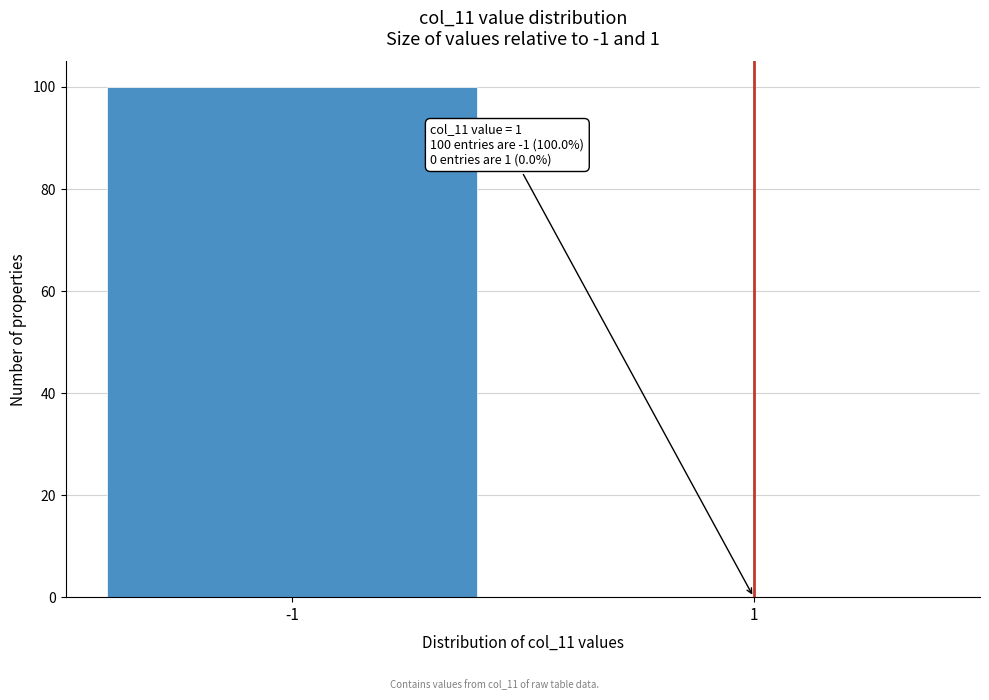

Reading left to right, transcribe all the data shown in this chart.

-1=100	1=0